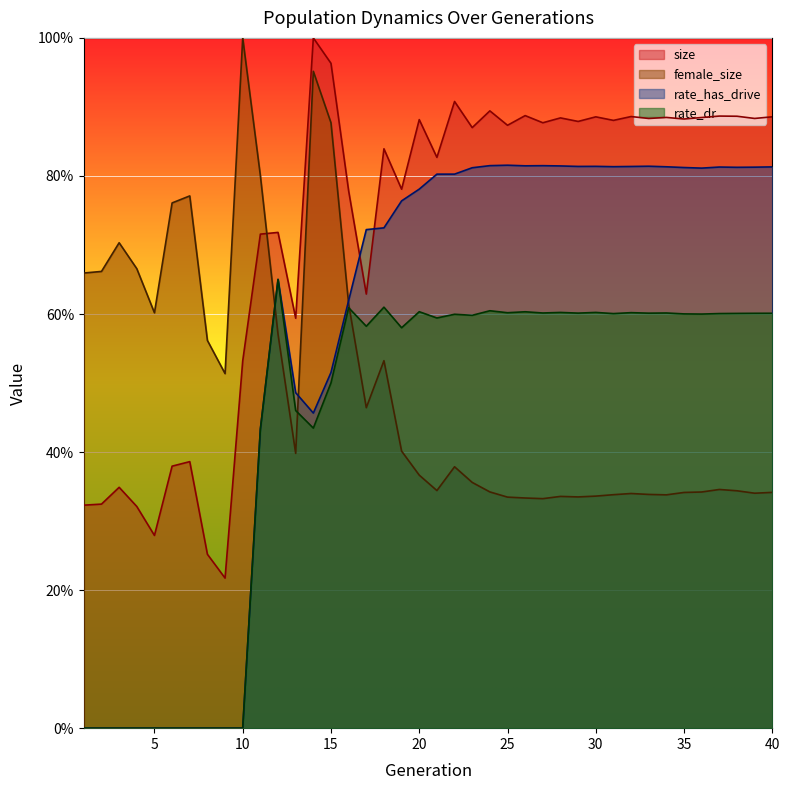

How many rate_dr values are between 0 and 1?

40